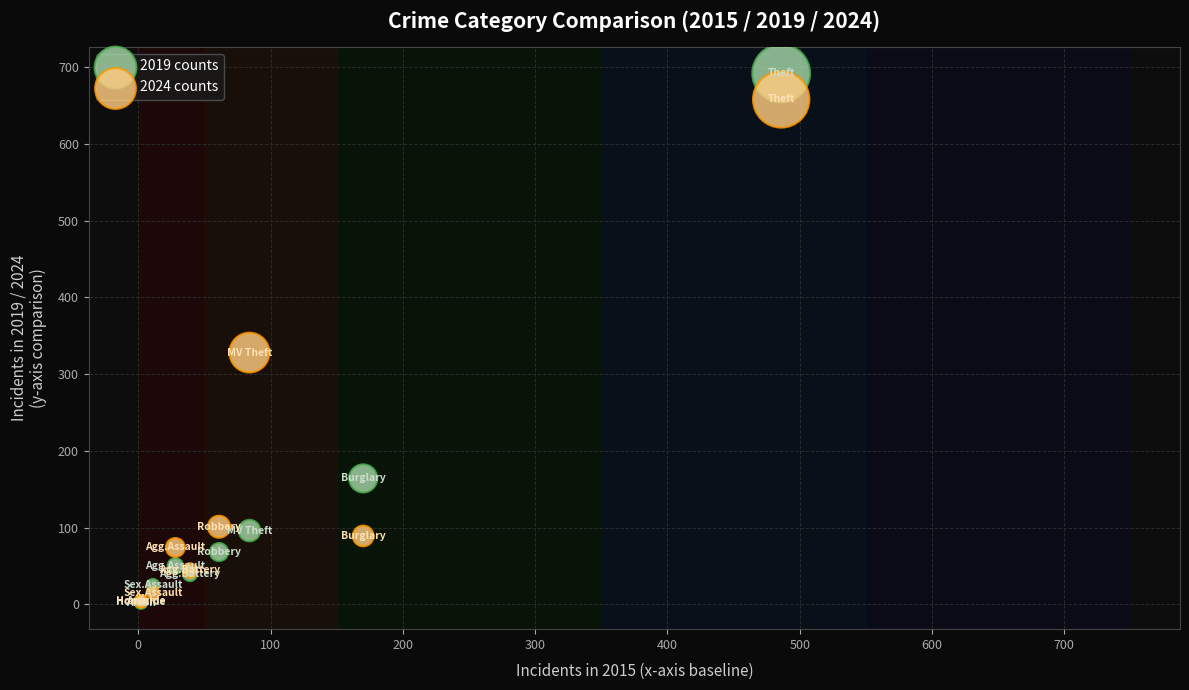

Which series reaches the maximum Y coordinate?

2019 counts